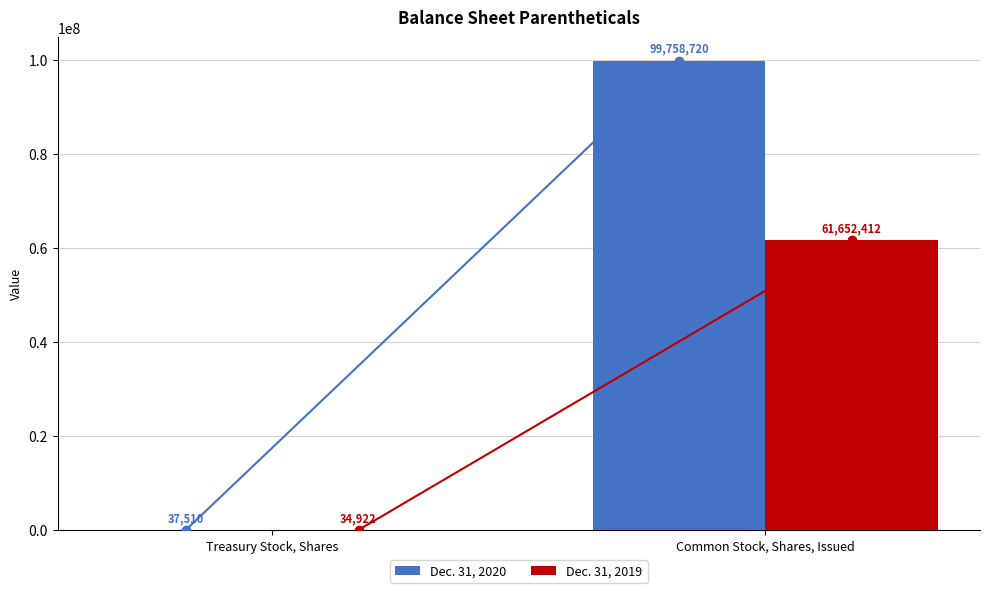

At which category is the sum across all series the highest?

Common Stock, Shares, Issued